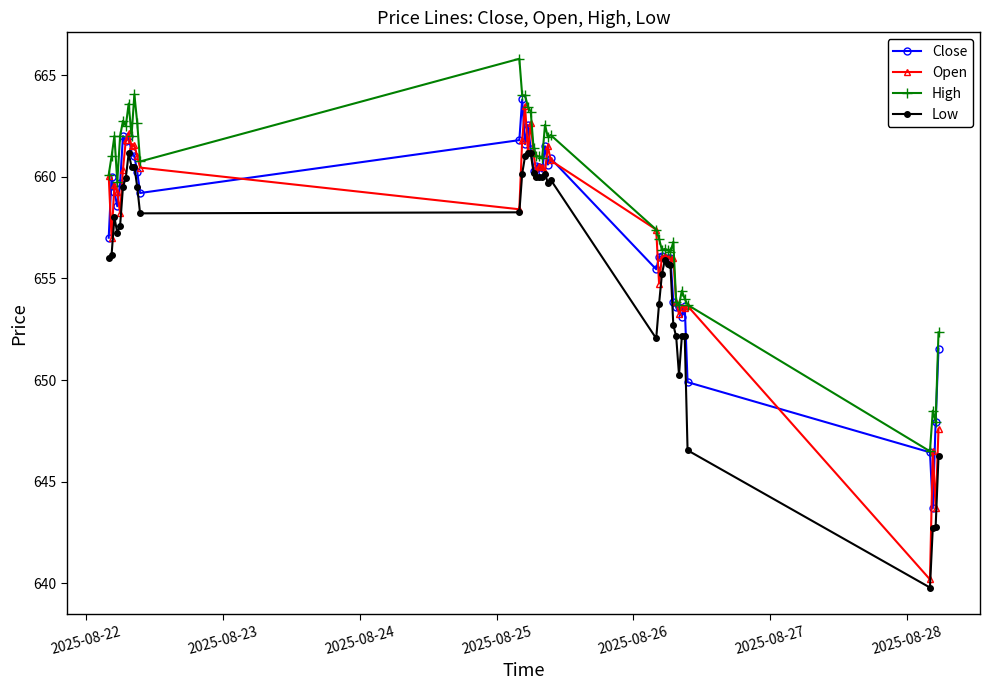

True or false: High has more than 0 points higher than both neighbors.

True